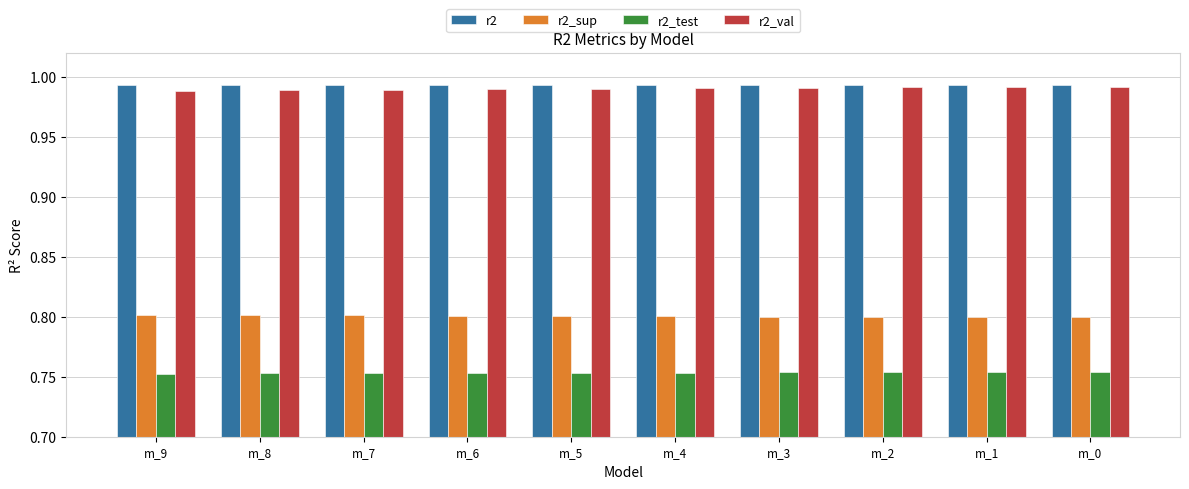

How many r2_val values are between 0 and 1?

10